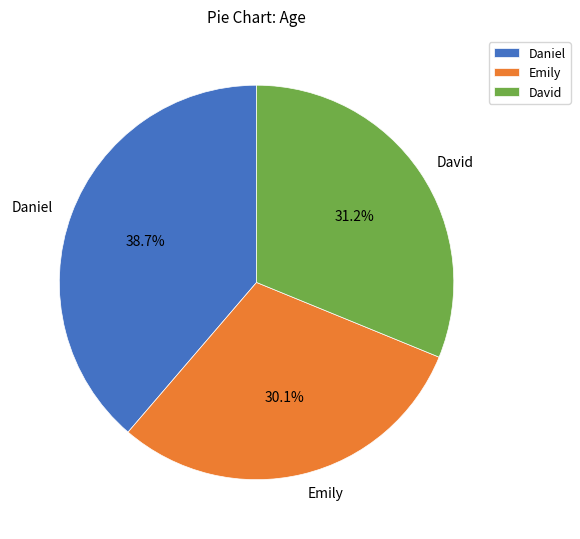

Is there any slice that represents more than half of the pie?

No